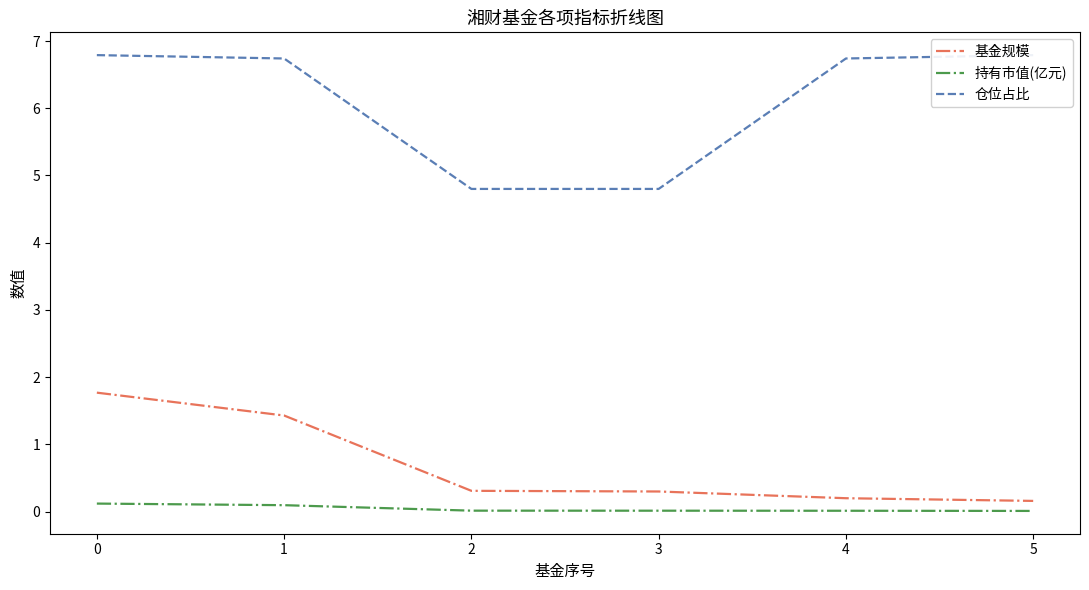

What are all the series names shown in the legend?

基金规模, 持有市值(亿元), 仓位占比